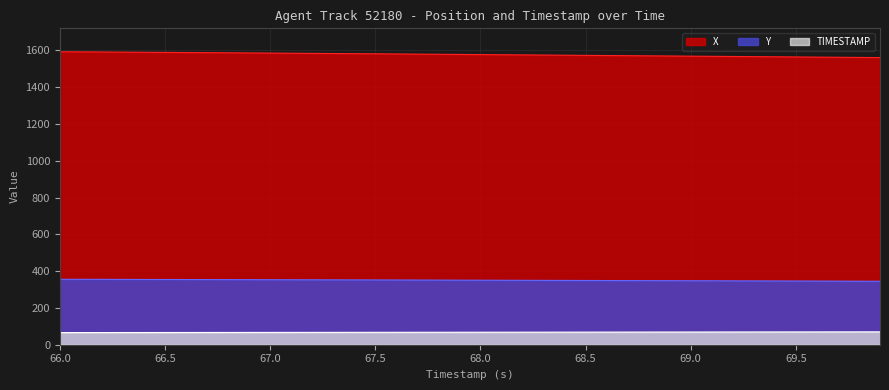

True or false: X has more than 1 interior local peaks.

False